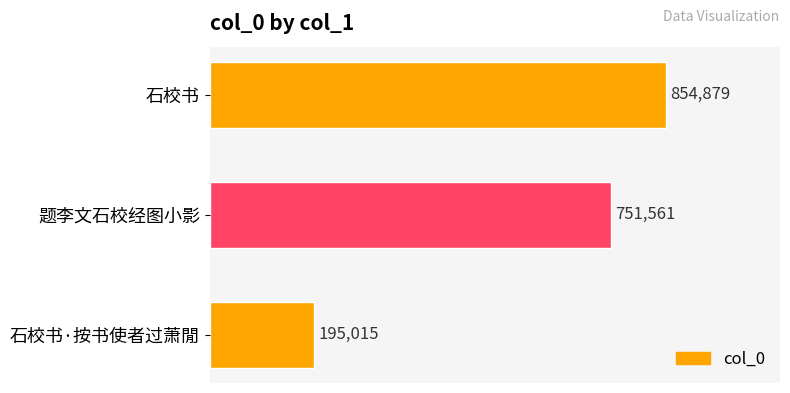

How many series are shown in this chart?

1